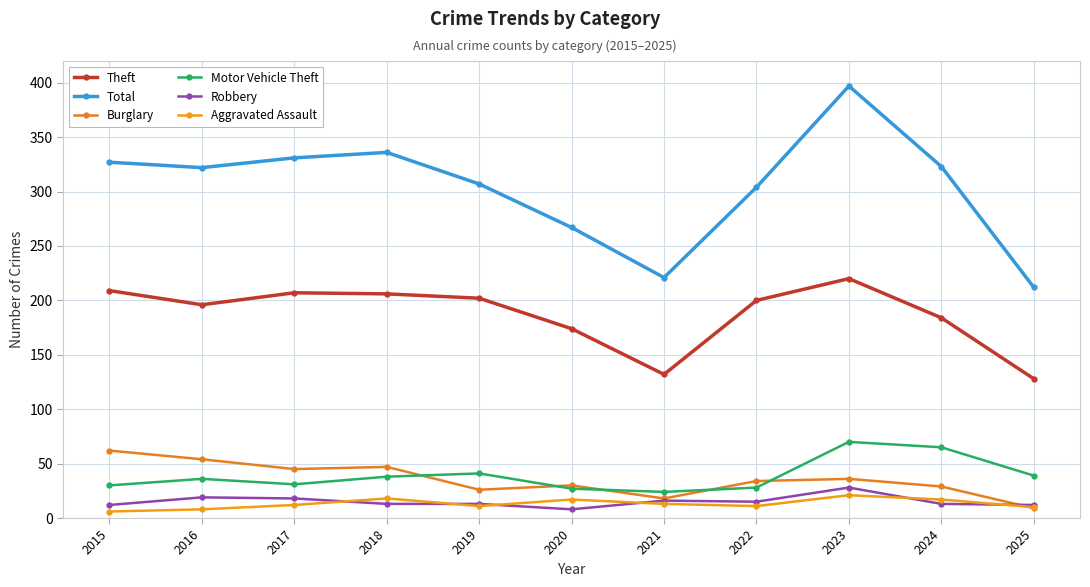

Which series has the largest range (max minus min)?

Total